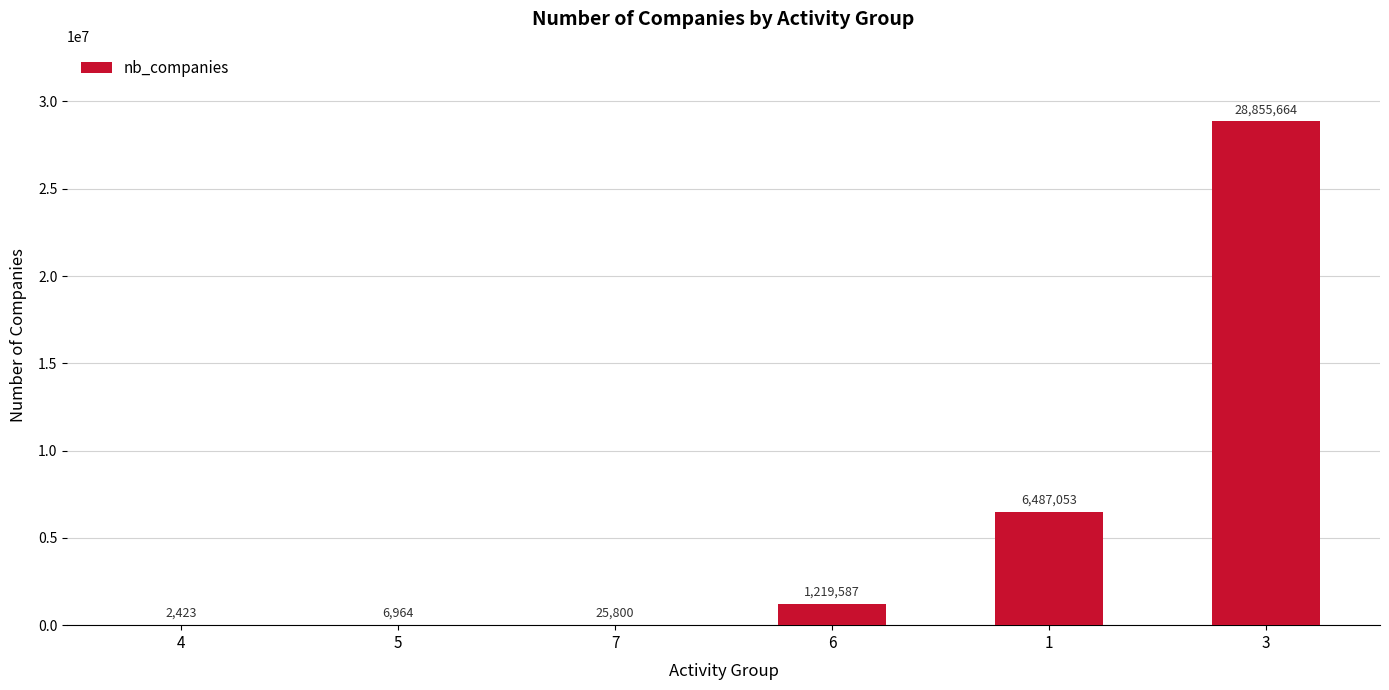

True or false: the data shows 1685034 at 1.

False